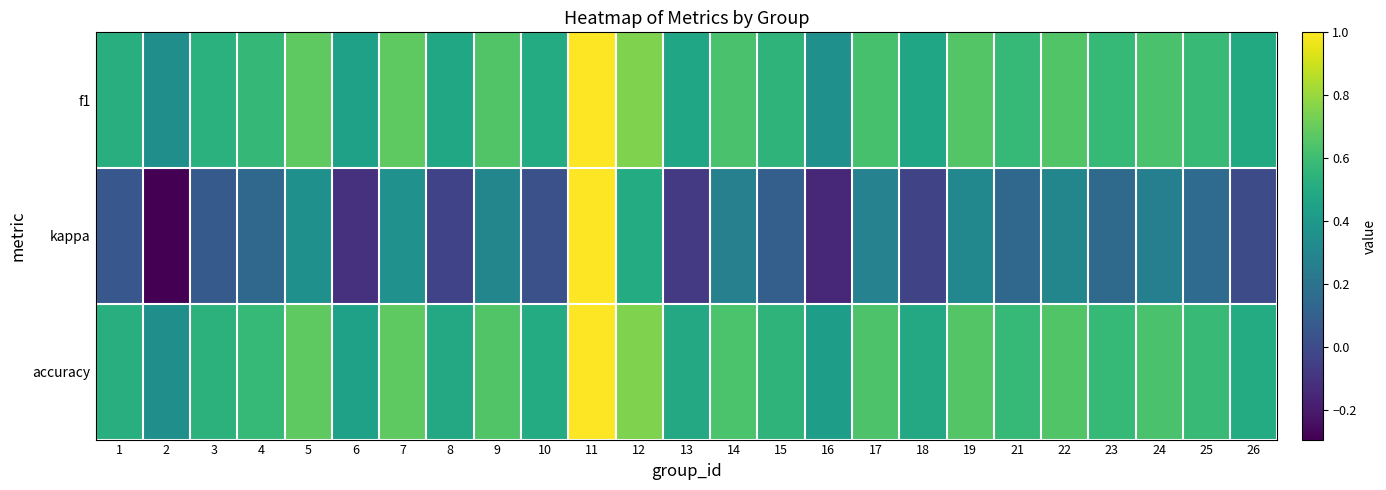

Count the number of categories in the chart.

25